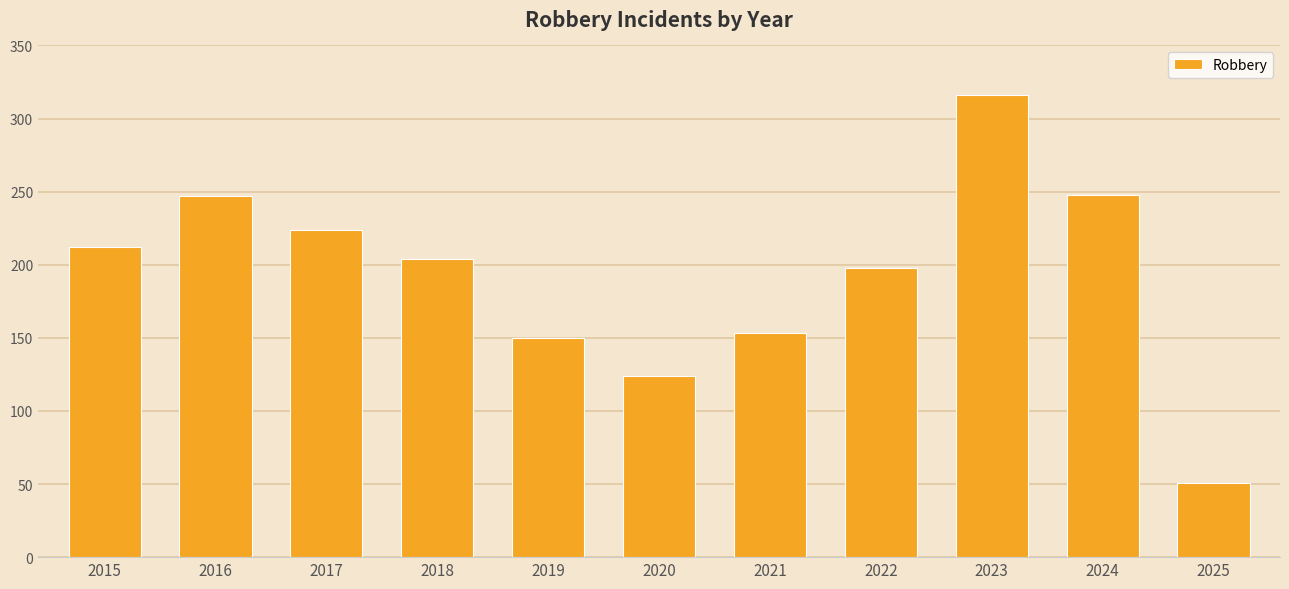

Between 2022 and 2015, which is larger?

2015